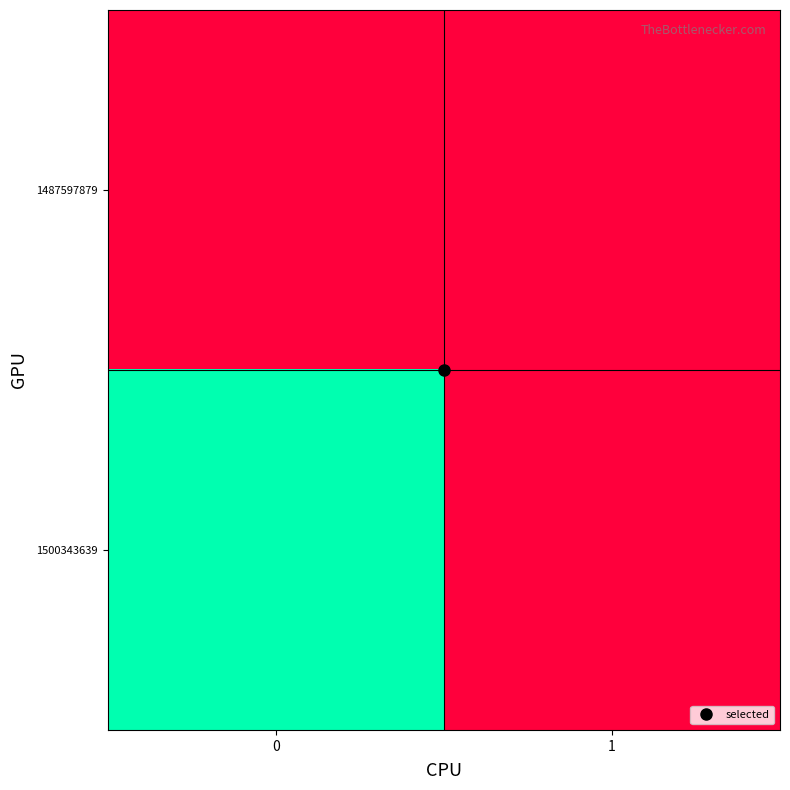

Reading right to left, transcribe all the data shown in this chart.

1487597879: 1=0	0=0
1500343639: 1=0	0=1